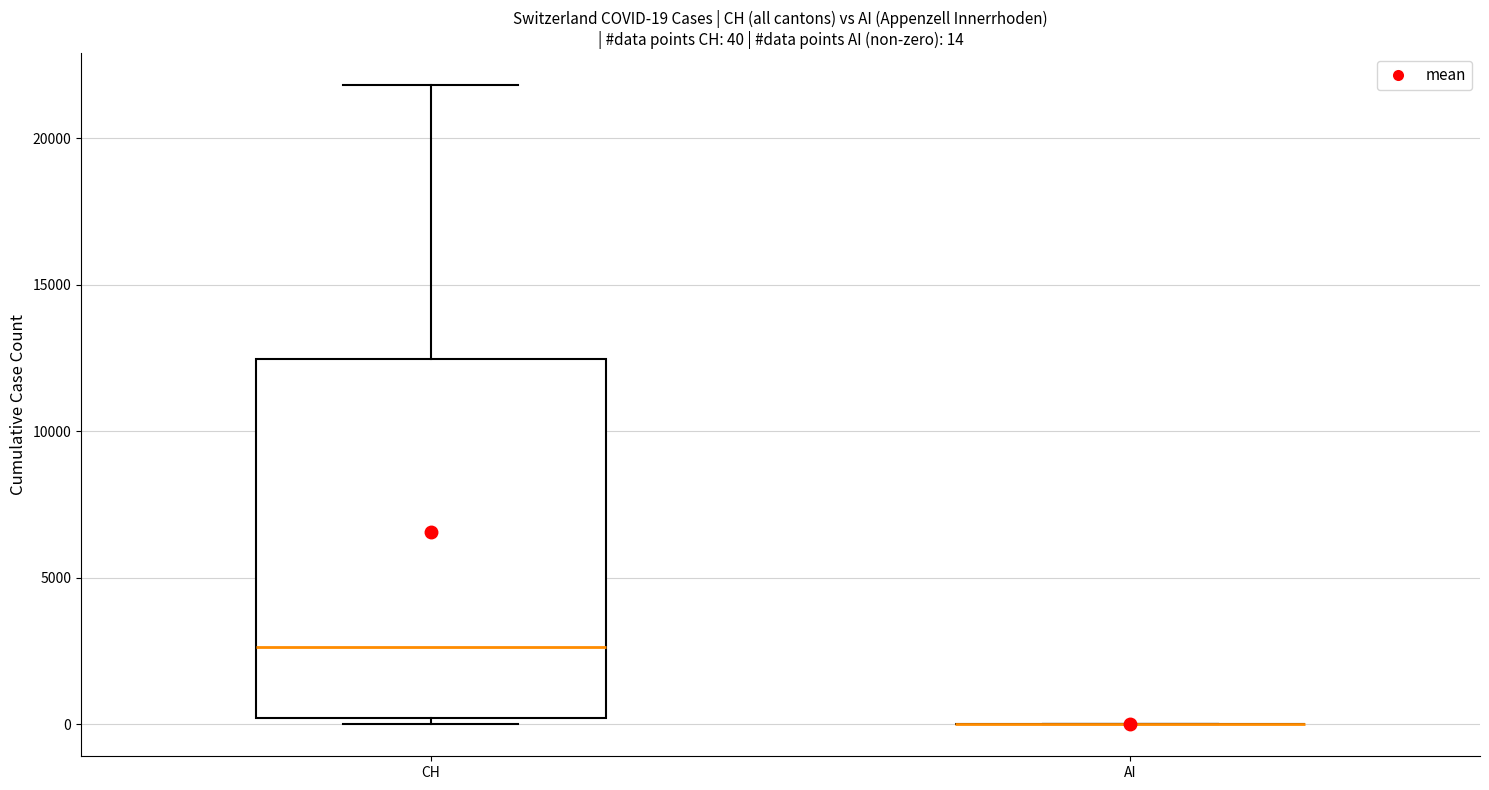

Which box is the tallest, from its lower edge to its upper edge?

CH